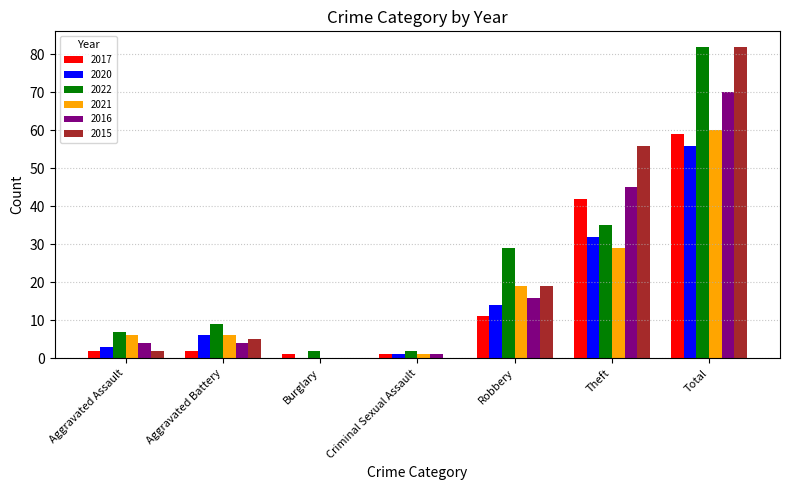

Reading right to left, extract all data points from this chart.

2017: Total=59	Theft=42	Robbery=11	Criminal Sexual Assault=1	Burglary=1	Aggravated Battery=2	Aggravated Assault=2
2020: Total=56	Theft=32	Robbery=14	Criminal Sexual Assault=1	Burglary=0	Aggravated Battery=6	Aggravated Assault=3
2022: Total=82	Theft=35	Robbery=29	Criminal Sexual Assault=2	Burglary=2	Aggravated Battery=9	Aggravated Assault=7
2021: Total=60	Theft=29	Robbery=19	Criminal Sexual Assault=1	Burglary=0	Aggravated Battery=6	Aggravated Assault=6
2016: Total=70	Theft=45	Robbery=16	Criminal Sexual Assault=1	Burglary=0	Aggravated Battery=4	Aggravated Assault=4
2015: Total=82	Theft=56	Robbery=19	Criminal Sexual Assault=0	Burglary=0	Aggravated Battery=5	Aggravated Assault=2